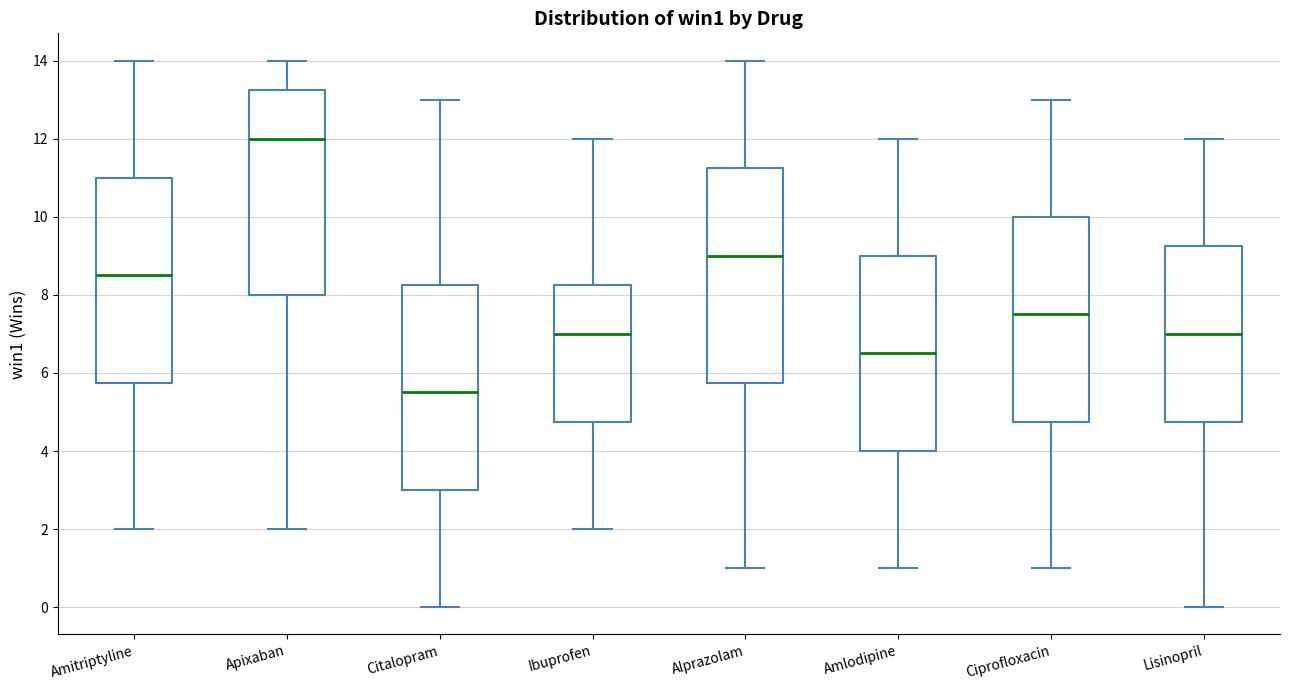

Reading left to right, transcribe this box plot: for each box, give where its median line is, the range the box spans, and where its two whiskers end, as read against the y-axis. The values are not printed on the chart, so give them approximately, as read against the axis.

Amitriptyline: median 8.6, box 5.8 to 11.0, whiskers 2.0 to 14.0
Apixaban: median 12.0, box 8.0 to 13.2, whiskers 2.0 to 14.0
Citalopram: median 5.6, box 3.0 to 8.2, whiskers 0.0 to 13.0
Ibuprofen: median 7.0, box 4.8 to 8.2, whiskers 2.0 to 12.0
Alprazolam: median 9.0, box 5.8 to 11.2, whiskers 1.0 to 14.0
Amlodipine: median 6.6, box 4.0 to 9.0, whiskers 1.0 to 12.0
Ciprofloxacin: median 7.6, box 4.8 to 10.0, whiskers 1.0 to 13.0
Lisinopril: median 7.0, box 4.8 to 9.2, whiskers 0.0 to 12.0